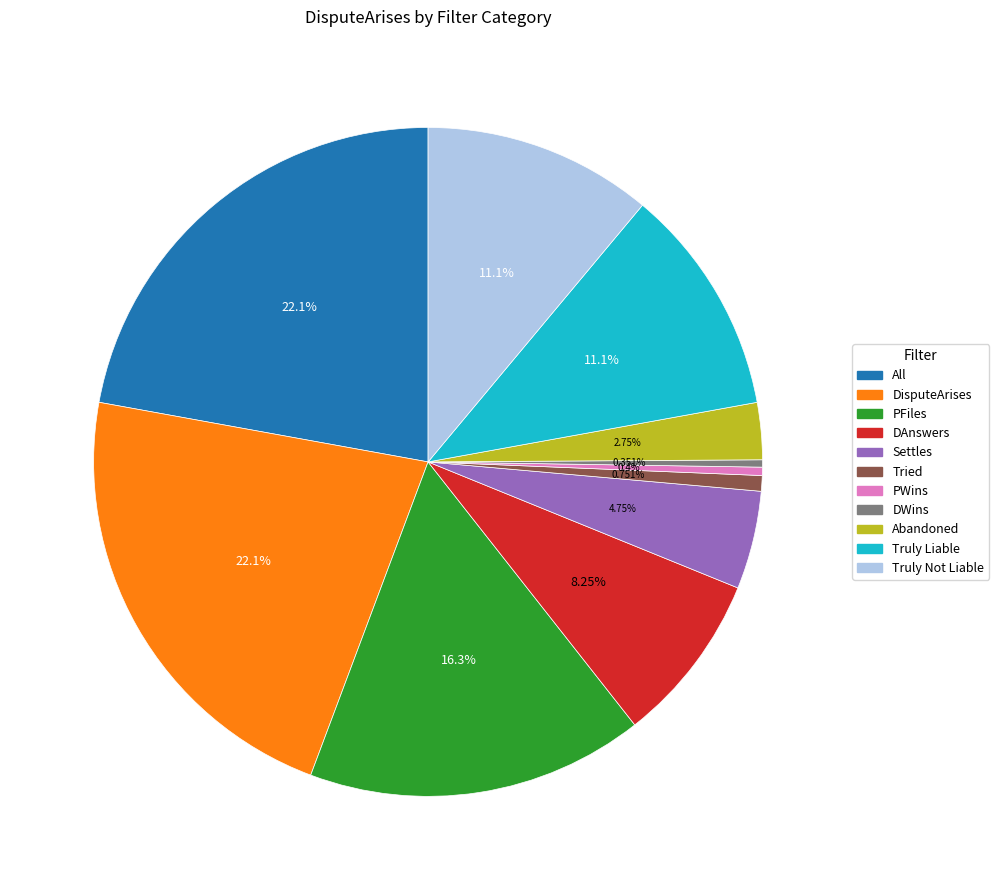

Count the number of slices in the pie.

11